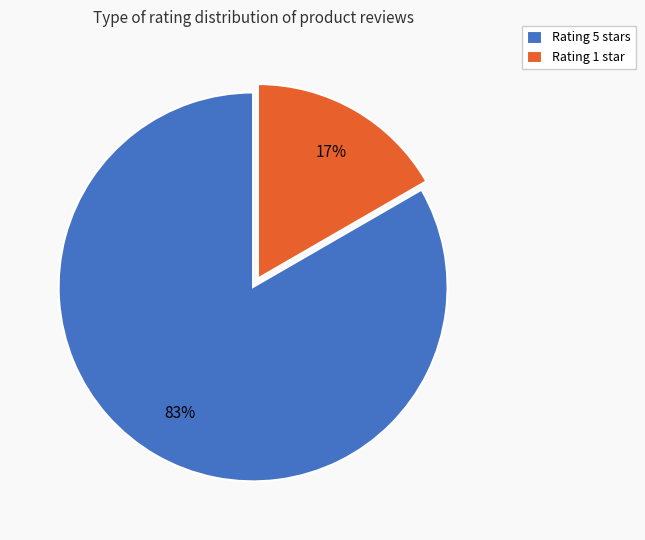

To the nearest percent, what is the combined percentage of Rating 5 stars and Rating 1 star?

100%